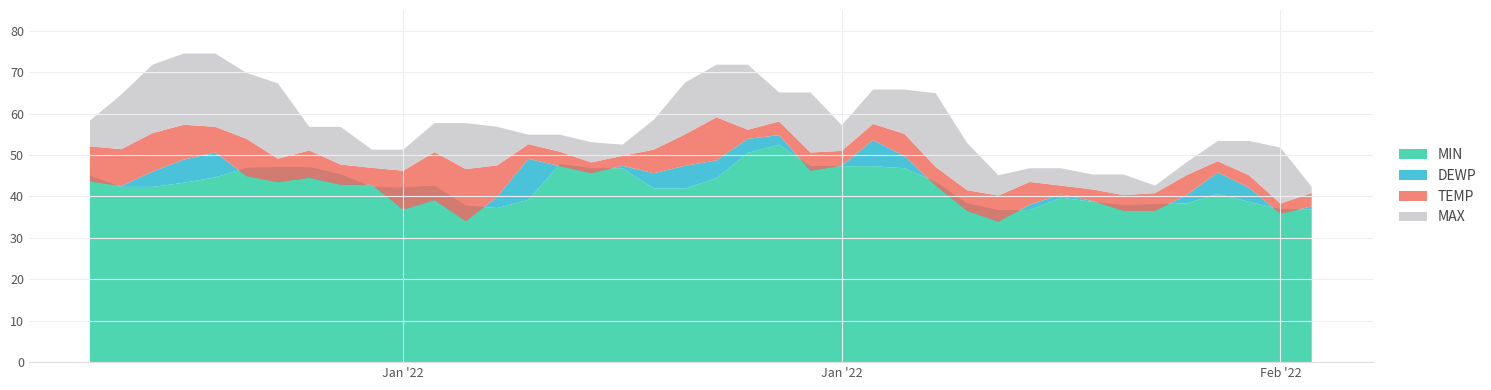

Reading left to right, list all the values displayed in this chart.

TEMP: 2022-01-01=52.1	2022-01-02=51.4	2022-01-03=55.3	2022-01-04=57.3	2022-01-05=56.8	2022-01-06=53.9	2022-01-07=49.1	2022-01-08=51.1	2022-01-09=47.7	2022-01-10=46.9	2022-01-11=46.2	2022-01-12=50.7	2022-01-13=46.6	2022-01-14=47.5	2022-01-15=52.6	2022-01-16=50.8	2022-01-17=48.2	2022-01-18=49.8	2022-01-19=51.3	2022-01-20=55.0	2022-01-21=59.1	2022-01-22=56.1	2022-01-23=58.1	2022-01-24=50.6	2022-01-25=51.0	2022-01-26=57.5	2022-01-27=55.1	2022-01-28=47.1	2022-01-29=41.5	2022-01-30=40.2	2022-01-31=43.5	2022-02-01=42.6	2022-02-02=41.7	2022-02-03=40.3	2022-02-04=40.8	2022-02-05=45.1	2022-02-06=48.5	2022-02-07=45.1	2022-02-08=38.3	2022-02-09=40.8
DEWP: 2022-01-01=43.6	2022-01-02=42.5	2022-01-03=46.0	2022-01-04=48.9	2022-01-05=50.6	2022-01-06=44.9	2022-01-07=43.4	2022-01-08=44.5	2022-01-09=42.8	2022-01-10=42.8	2022-01-11=36.8	2022-01-12=39.1	2022-01-13=34.0	2022-01-14=39.9	2022-01-15=49.1	2022-01-16=47.3	2022-01-17=45.6	2022-01-18=47.4	2022-01-19=45.6	2022-01-20=47.4	2022-01-21=48.7	2022-01-22=53.9	2022-01-23=54.8	2022-01-24=46.2	2022-01-25=47.4	2022-01-26=53.6	2022-01-27=49.7	2022-01-28=42.6	2022-01-29=36.5	2022-01-30=33.9	2022-01-31=38.0	2022-02-01=40.5	2022-02-02=38.9	2022-02-03=36.5	2022-02-04=36.5	2022-02-05=40.3	2022-02-06=45.8	2022-02-07=42.1	2022-02-08=35.8	2022-02-09=37.6
MAX: 2022-01-01=58.3	2022-01-02=64.6	2022-01-03=71.8	2022-01-04=74.5	2022-01-05=74.5	2022-01-06=69.8	2022-01-07=67.3	2022-01-08=56.8	2022-01-09=56.8	2022-01-10=51.3	2022-01-11=51.3	2022-01-12=57.7	2022-01-13=57.7	2022-01-14=56.8	2022-01-15=54.9	2022-01-16=54.9	2022-01-17=53.1	2022-01-18=52.5	2022-01-19=58.5	2022-01-20=67.5	2022-01-21=71.8	2022-01-22=71.8	2022-01-23=65.1	2022-01-24=65.1	2022-01-25=57.2	2022-01-26=65.8	2022-01-27=65.8	2022-01-28=64.9	2022-01-29=52.9	2022-01-30=45.1	2022-01-31=46.8	2022-02-01=46.8	2022-02-02=45.3	2022-02-03=45.3	2022-02-04=42.6	2022-02-05=48.2	2022-02-06=53.4	2022-02-07=53.4	2022-02-08=51.8	2022-02-09=42.3
MIN: 2022-01-01=45.0	2022-01-02=42.3	2022-01-03=42.3	2022-01-04=43.3	2022-01-05=44.6	2022-01-06=46.9	2022-01-07=47.1	2022-01-08=47.1	2022-01-09=45.3	2022-01-10=42.3	2022-01-11=42.1	2022-01-12=42.6	2022-01-13=37.8	2022-01-14=37.2	2022-01-15=39.2	2022-01-16=47.8	2022-01-17=46.8	2022-01-18=46.8	2022-01-19=41.9	2022-01-20=41.9	2022-01-21=44.4	2022-01-22=50.5	2022-01-23=52.5	2022-01-24=47.3	2022-01-25=47.3	2022-01-26=47.3	2022-01-27=46.8	2022-01-28=43.5	2022-01-29=38.3	2022-01-30=36.7	2022-01-31=36.7	2022-02-01=39.7	2022-02-02=38.7	2022-02-03=37.9	2022-02-04=38.1	2022-02-05=38.3	2022-02-06=40.6	2022-02-07=38.7	2022-02-08=36.9	2022-02-09=36.9